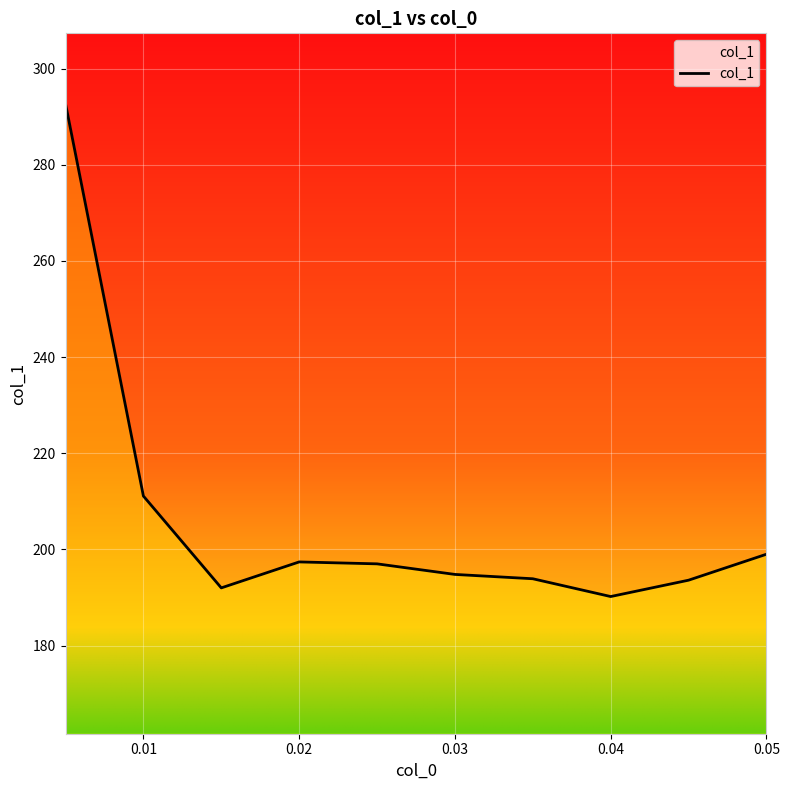

Does the chart have visible grid lines?

Yes